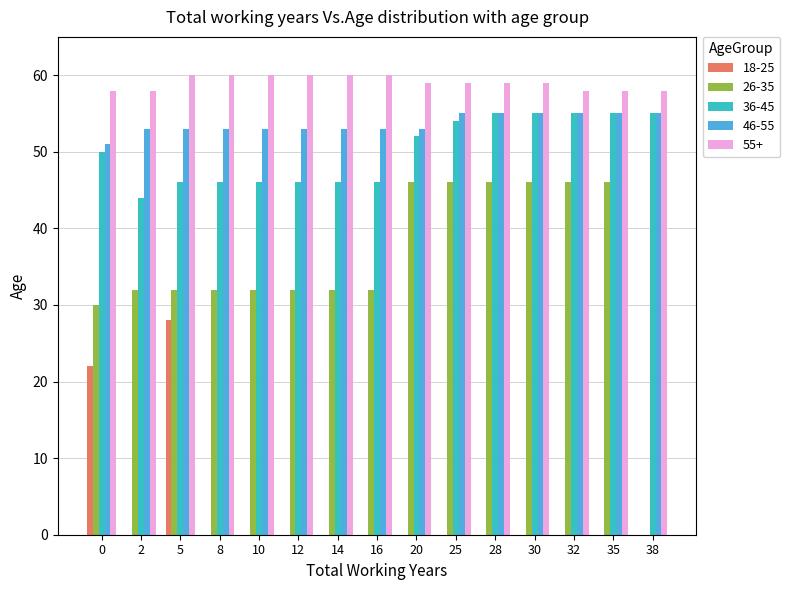

Is it true that 36-45 equals 55 at 38?

True